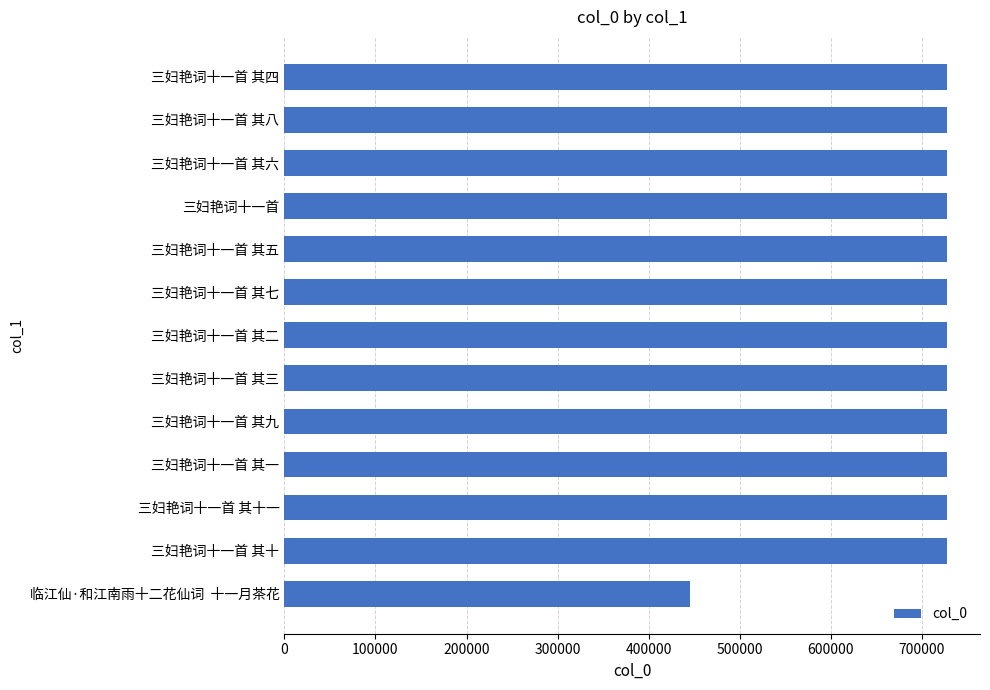

What is the ratio of the value at 三妇艳词十一首 其五 to the value at 三妇艳词十一首 其六?

1.0